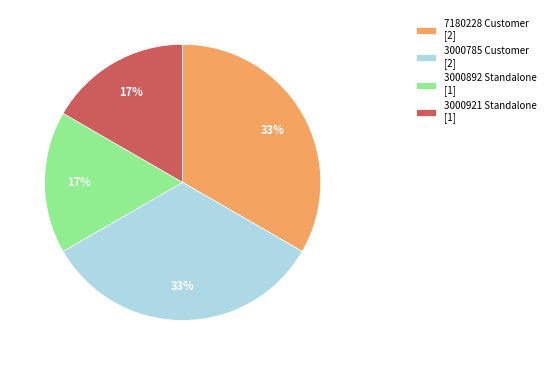

How many slices are in this pie chart?

4